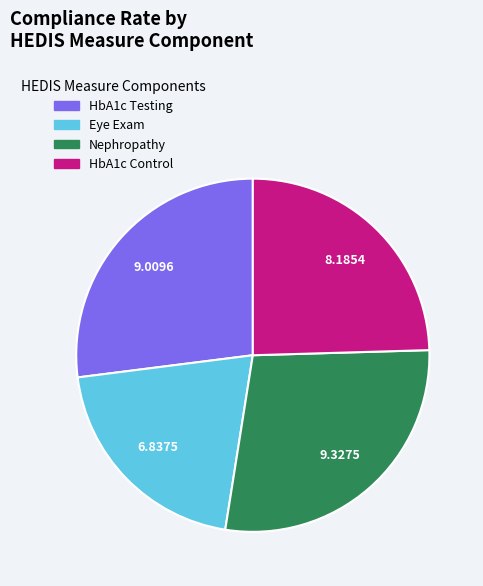

Does any single category account for the majority?

No